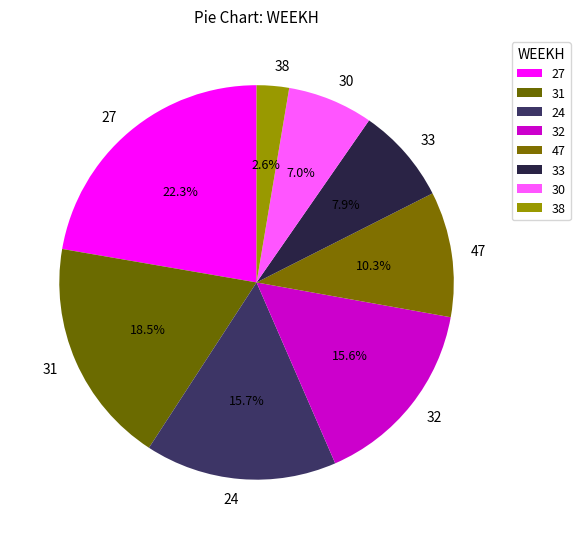

Which has a higher value, 38 or 33?

33